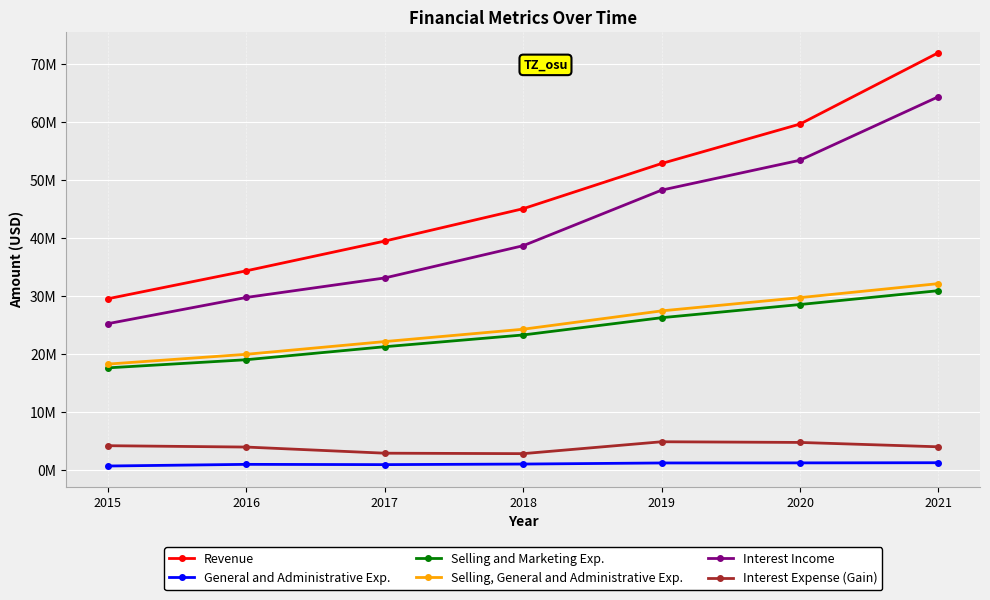

Is the value of Interest Expense (Gain) at 2018 greater than the value of Revenue at 2020?

No